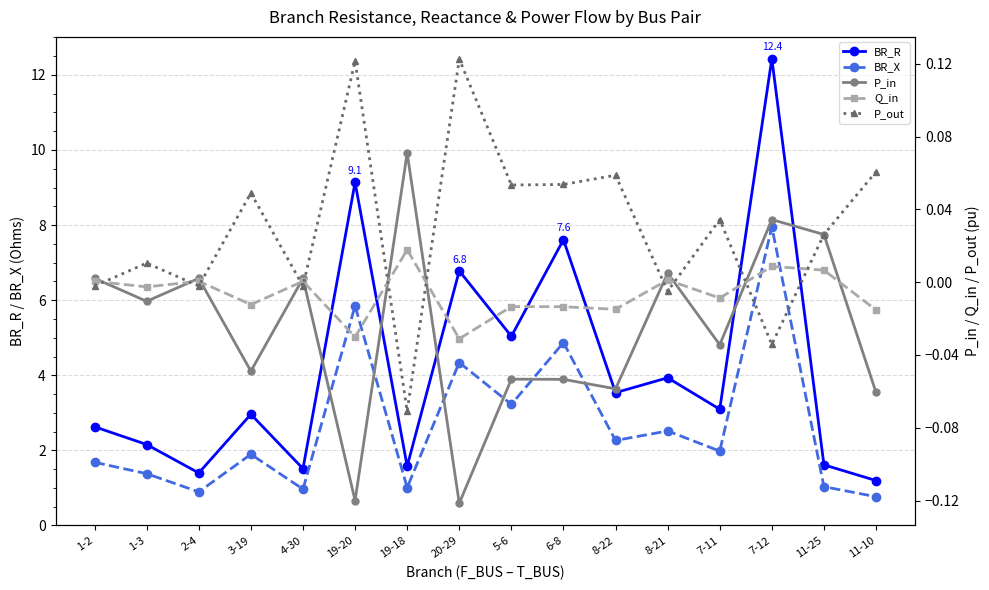

How many interior local valleys does the P_out series have?

6